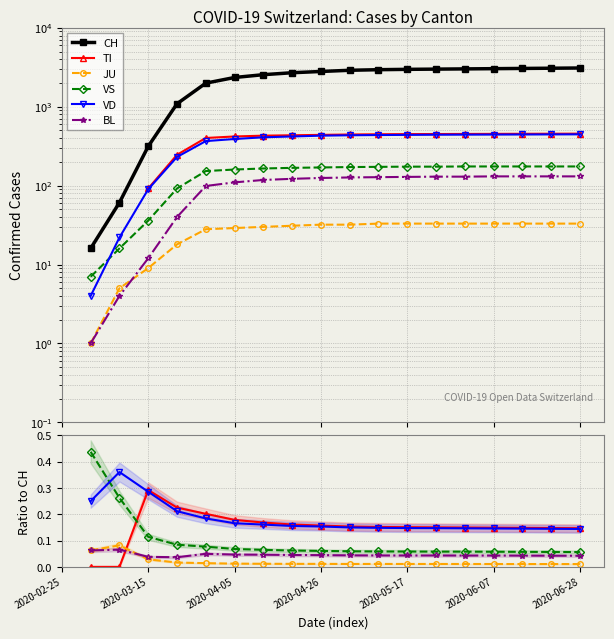

Does the chart display data point markers on the line(s)?

Yes